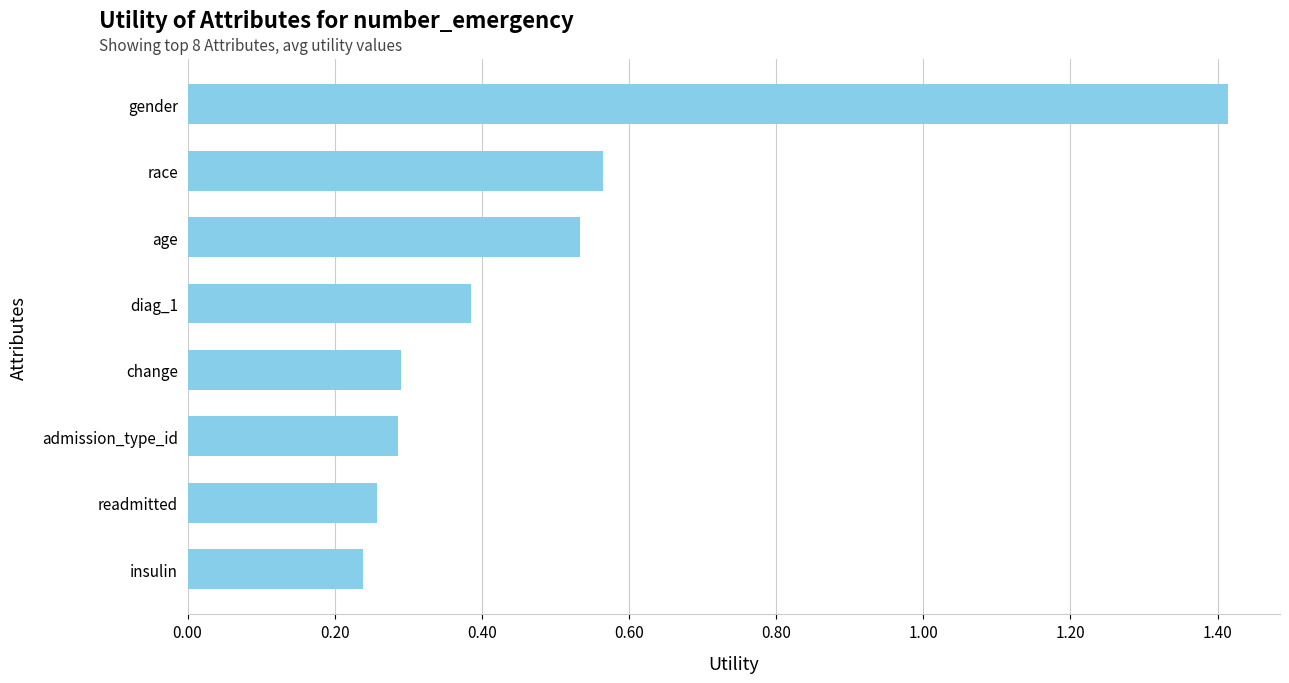

What is the sum of the values at race and age?

1.1